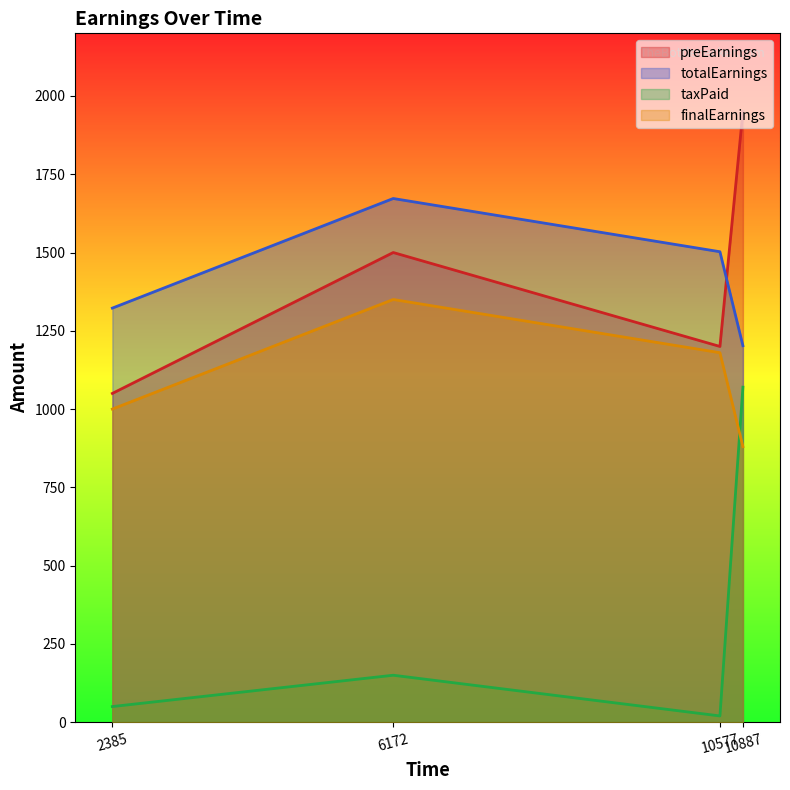

True or false: preEarnings and finalEarnings cross at least once.

False